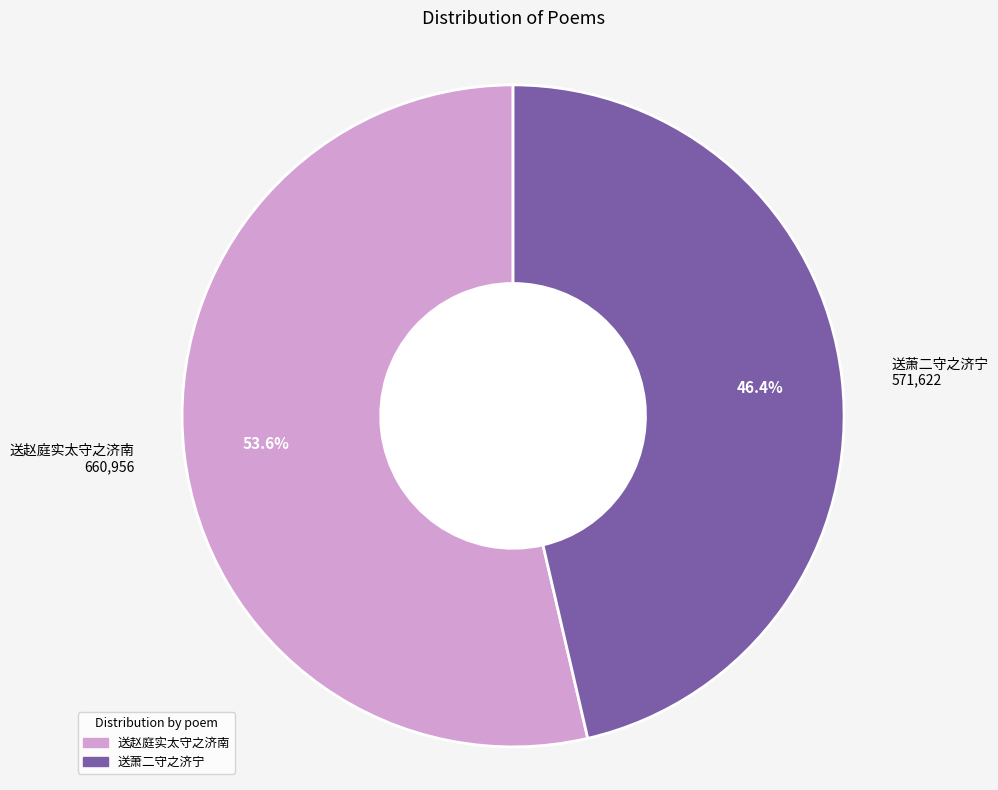

What is the smallest slice in the pie chart?

送萧二守之济宁